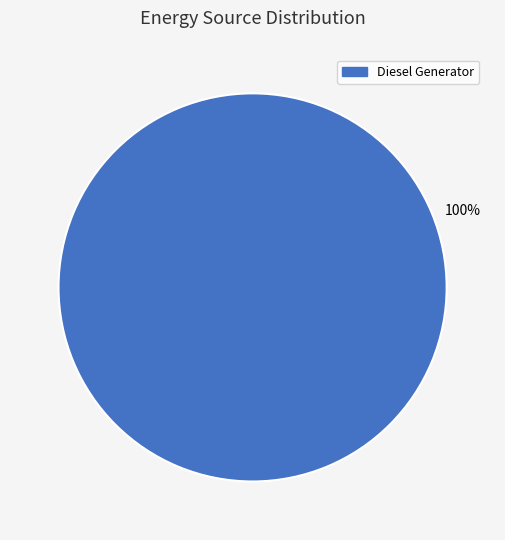

Does any single category account for the majority?

Yes